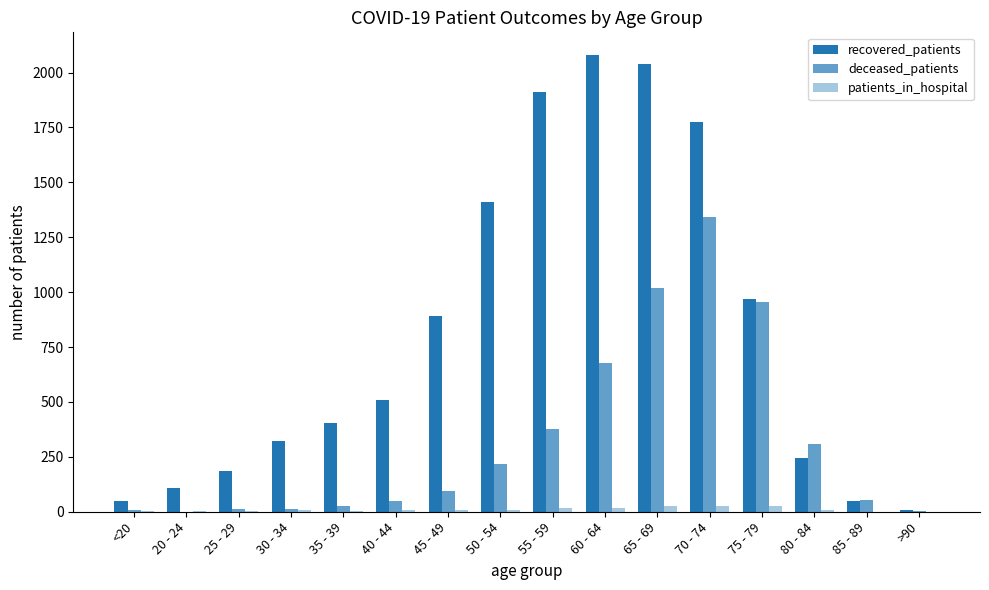

How many groups of bars are there?

16